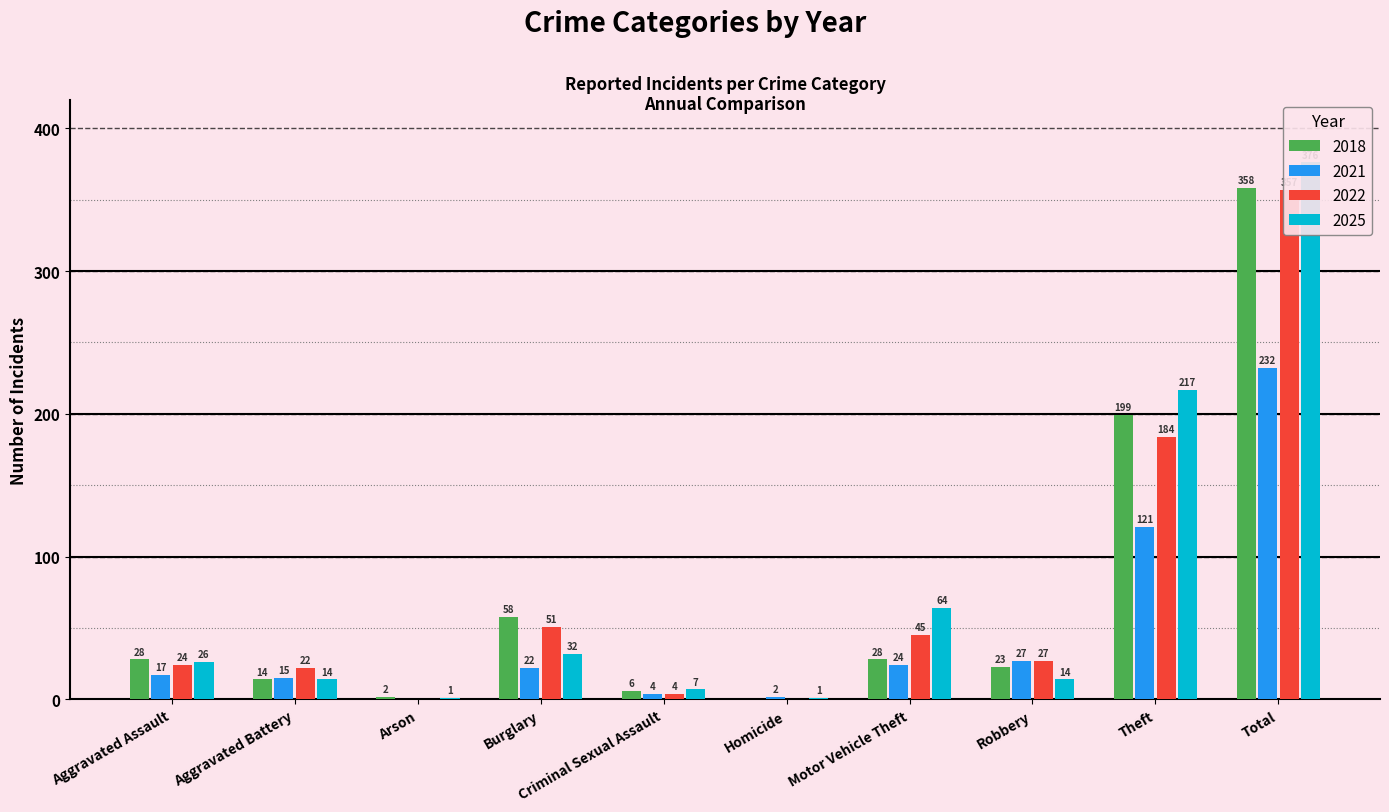

True or false: 2018 has a value of 58 at Burglary.

True